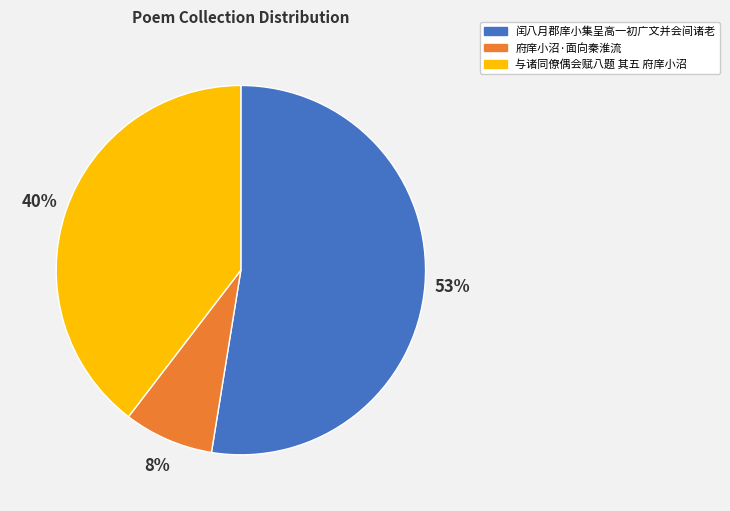

Combined, do 与诸同僚偶会赋八题 其五 府庠小沼 and 闰八月郡庠小集呈高一初广文并会间诸老 account for over 50%?

Yes